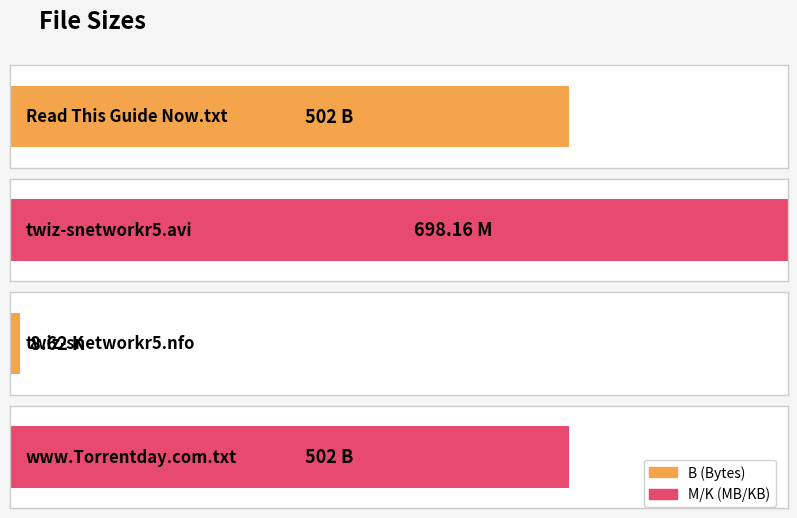

How many bars are there in total?

4